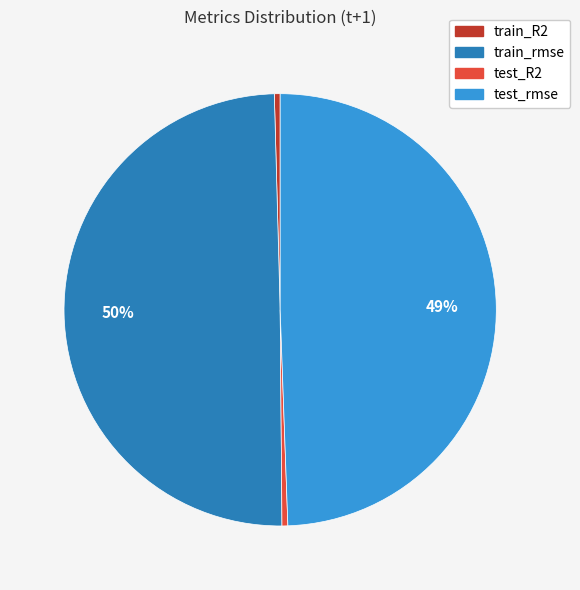

The test_rmse slice represents 49% of the pie. True or false?

True